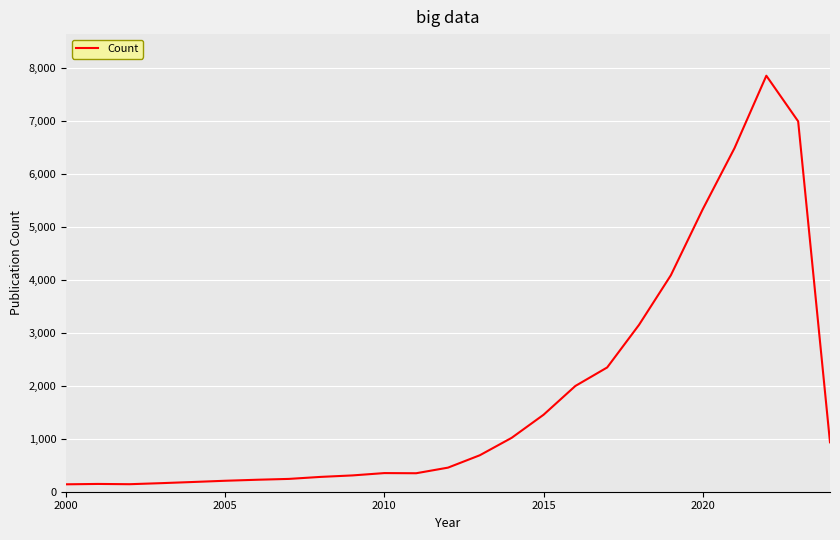

What is the greatest value displayed?

7857